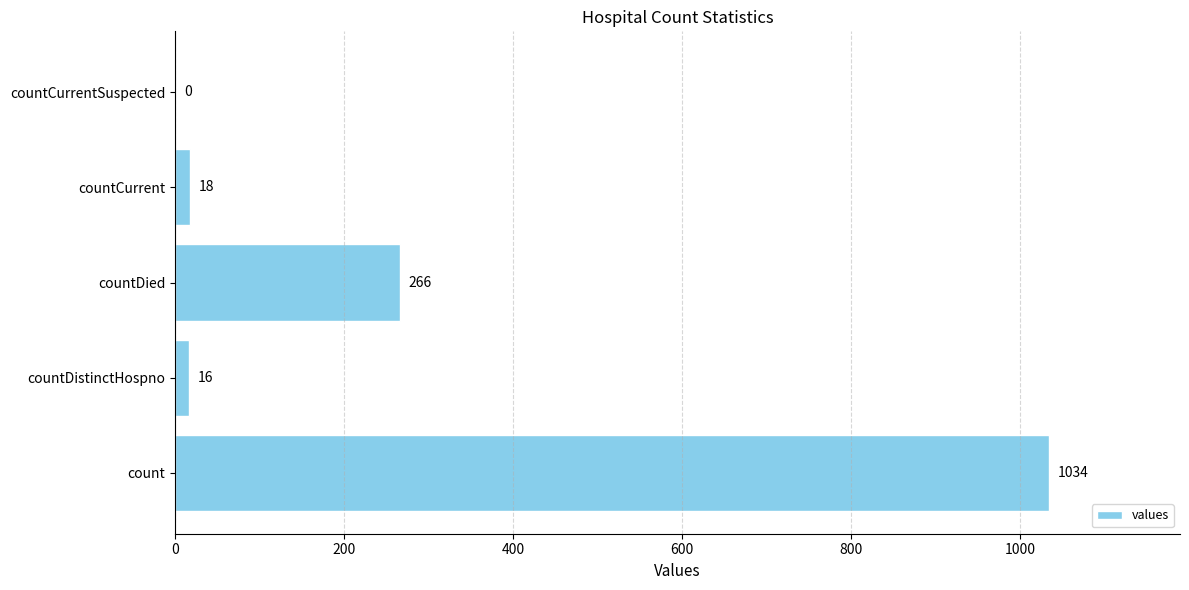

What is the change in value from countDistinctHospno to countCurrentSuspected?

-16